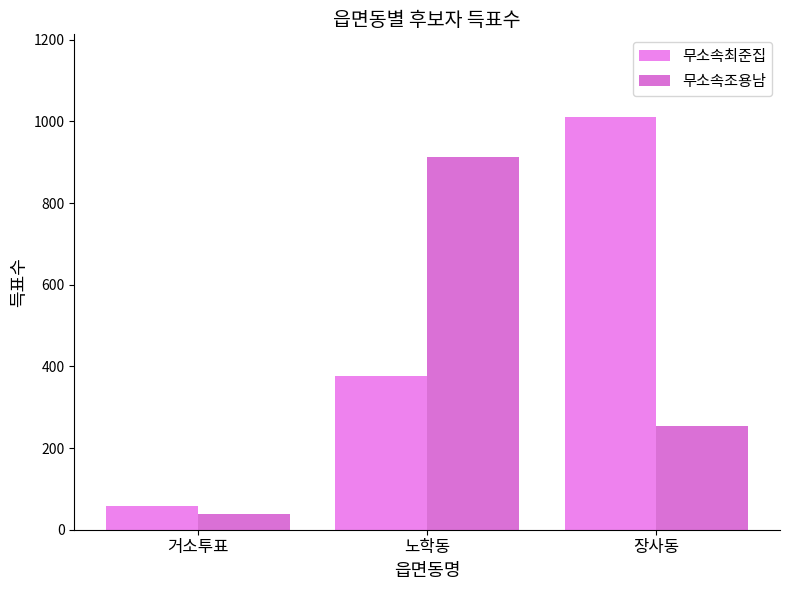

Which series changed the most between 거소투표 and 노학동?

무소속조용남